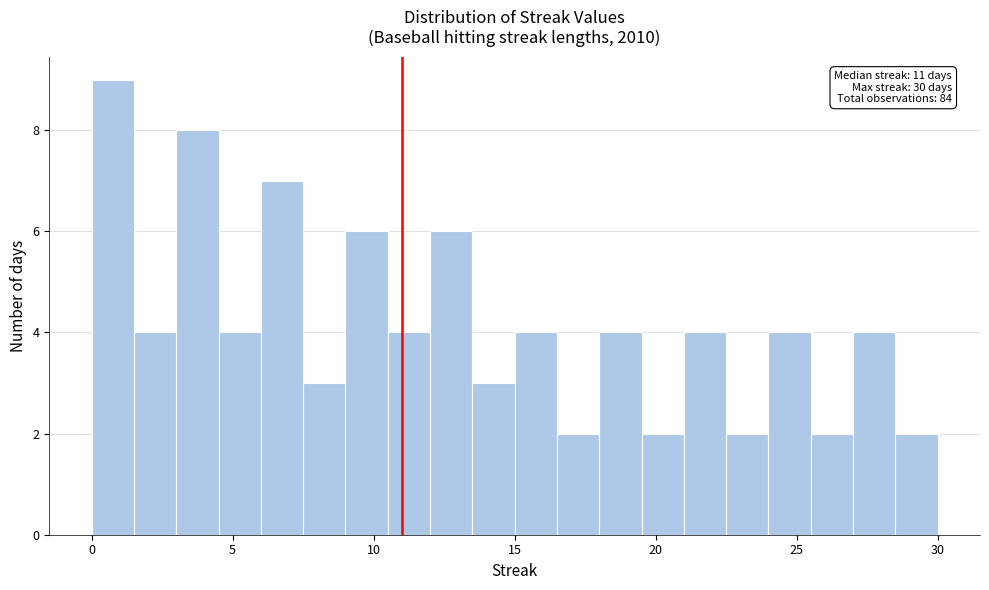

Around what value on the x-axis is the tallest bar? Give the approximate position of its centre, as read against the axis.

1.0